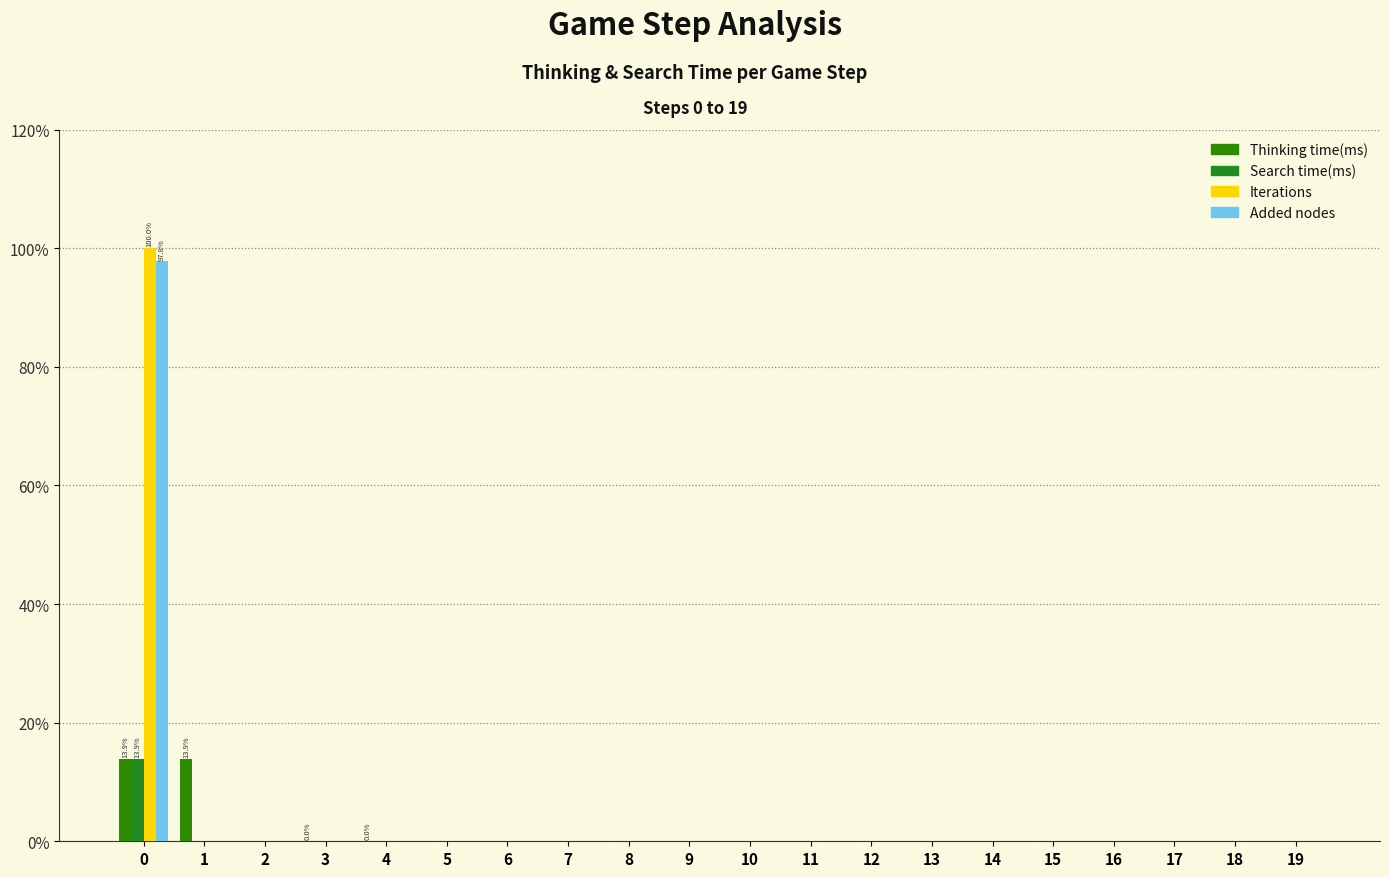

What is the difference between the maximum and minimum values in the Search time(ms) series?

13.9